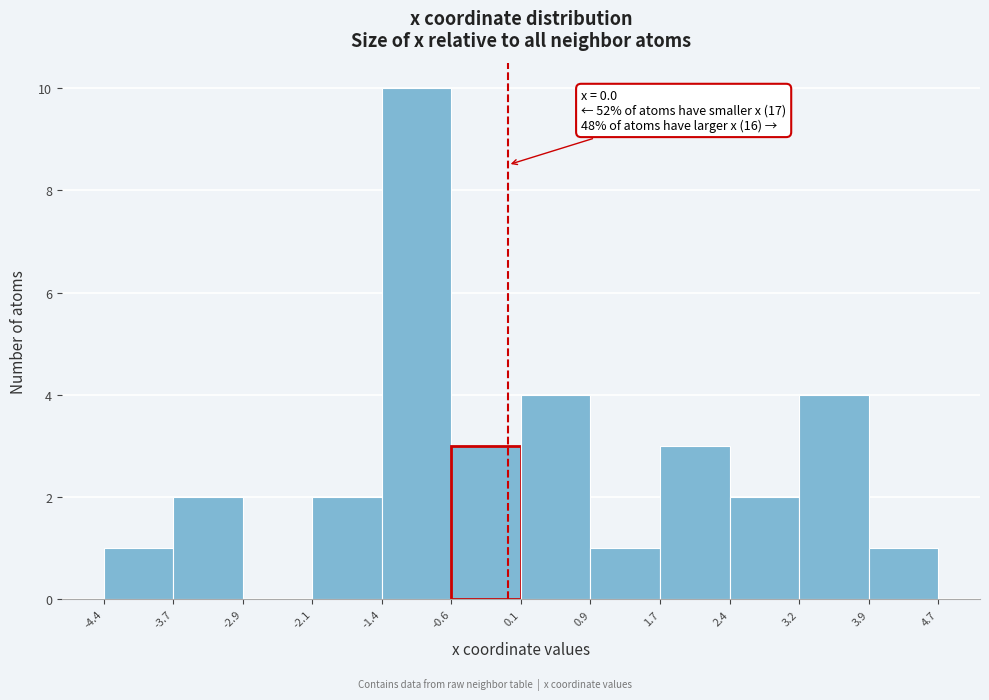

Over which range of the x-axis is the bar tallest?

-1.4 to -0.6